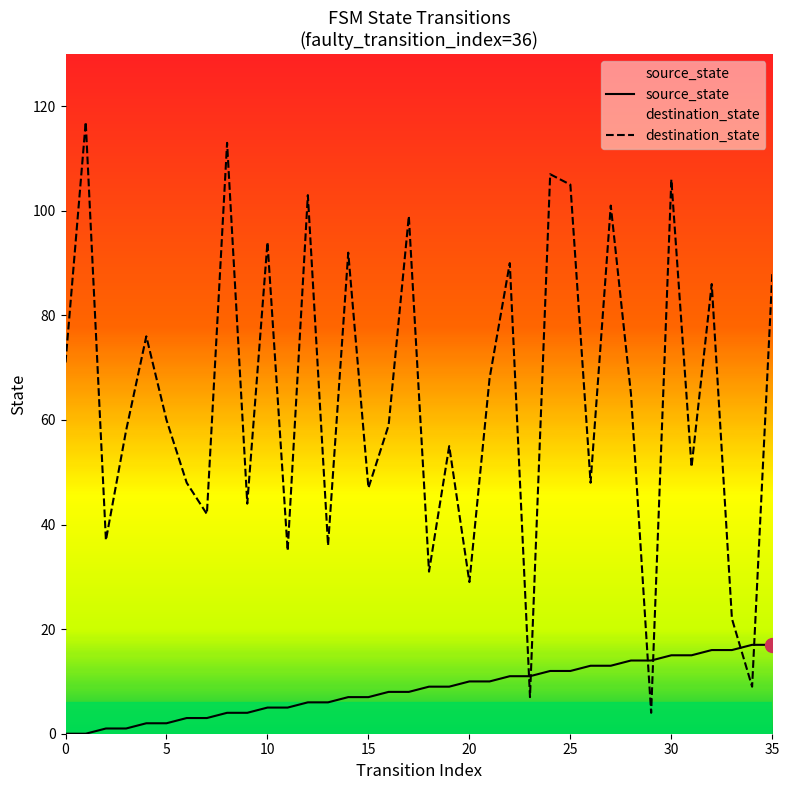

Between which two adjacent categories do destination_state and source_state first intersect?

22 and 23